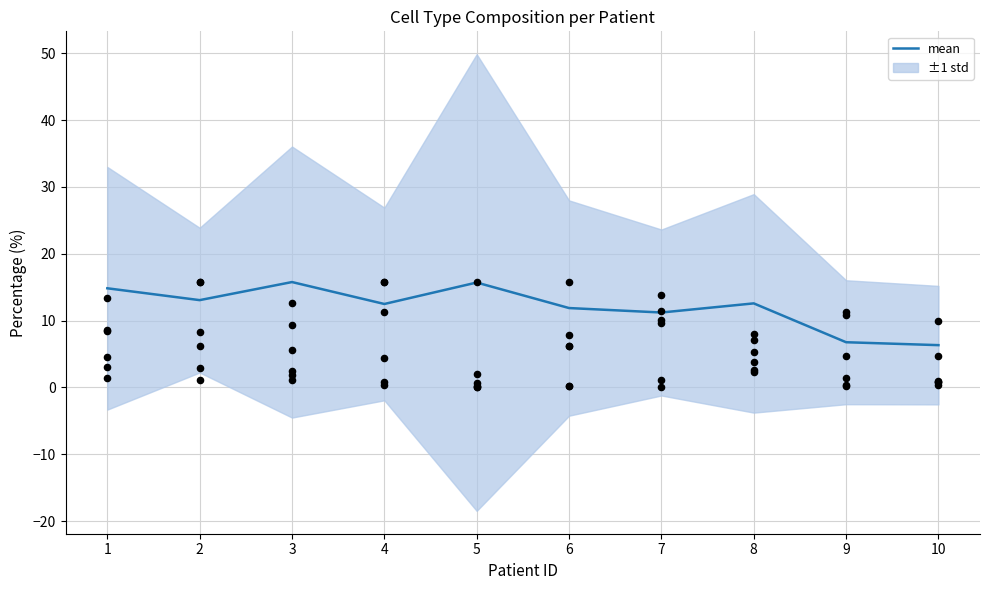

What is the change in value from 5 to 6?

-3.8